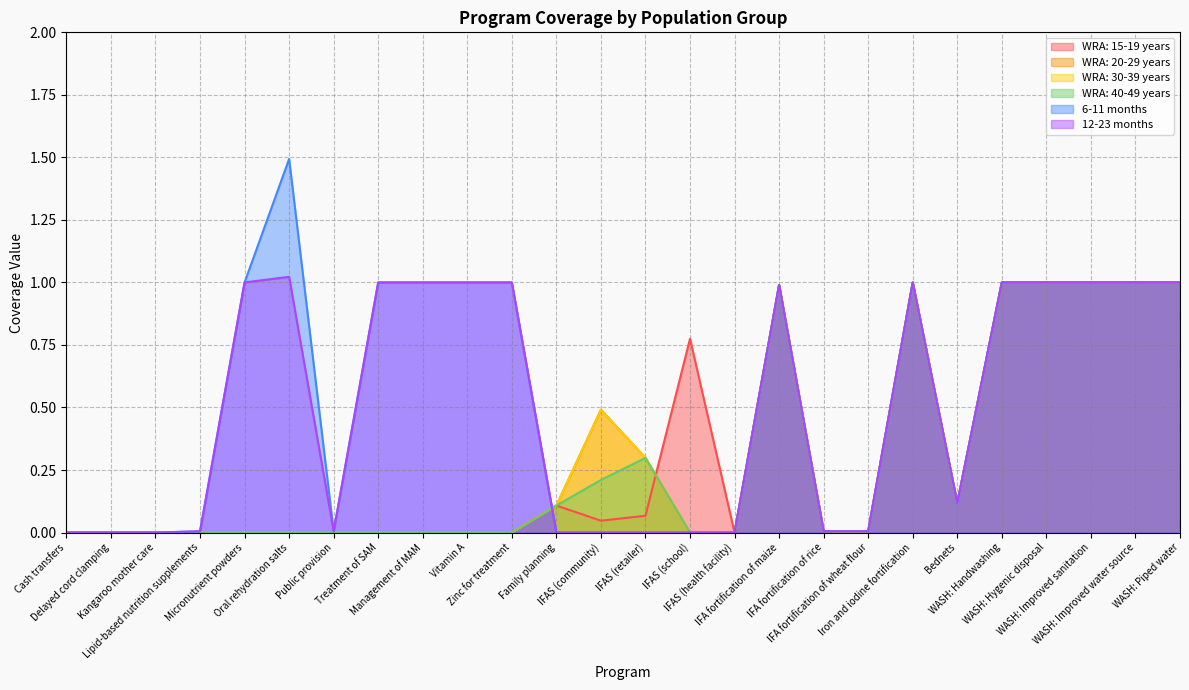

Which label corresponds to the largest value in the chart?

Oral rehydration salts